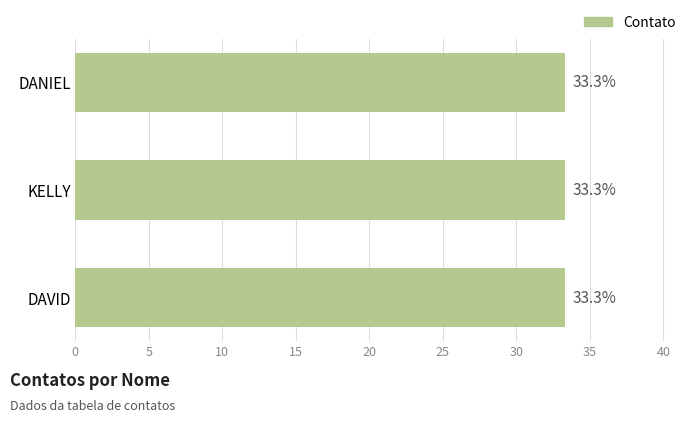

What is the label of the 2nd bar from the top?

KELLY